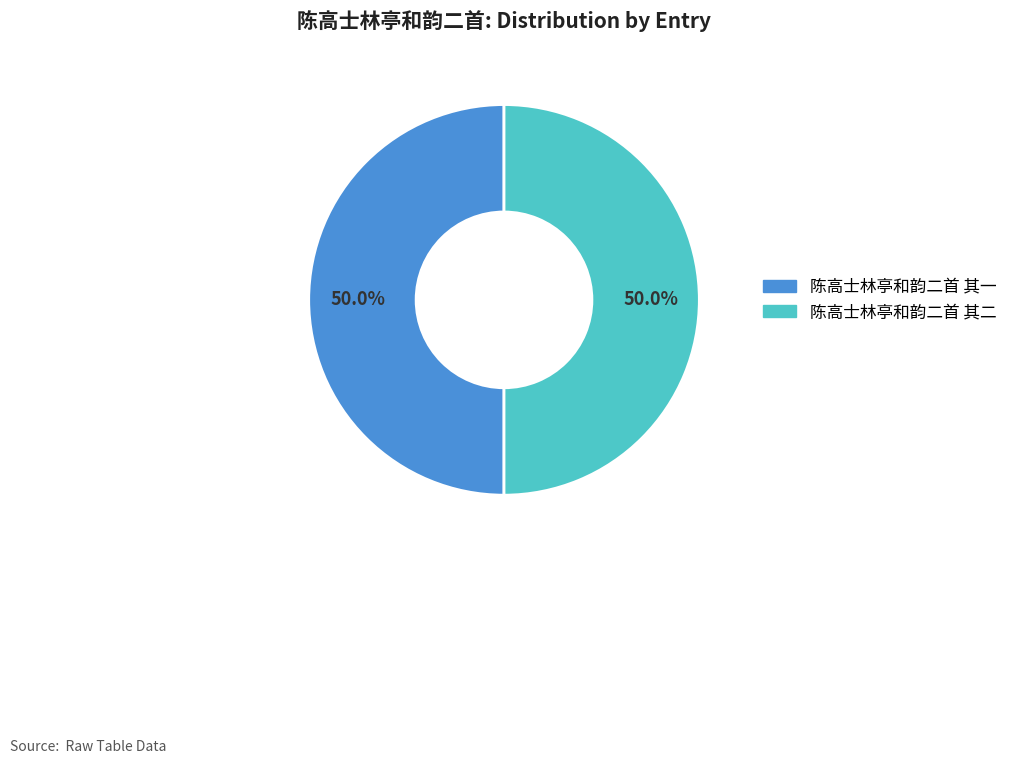

What portion of the pie excludes 陈高士林亭和韵二首 其一?

50.0%